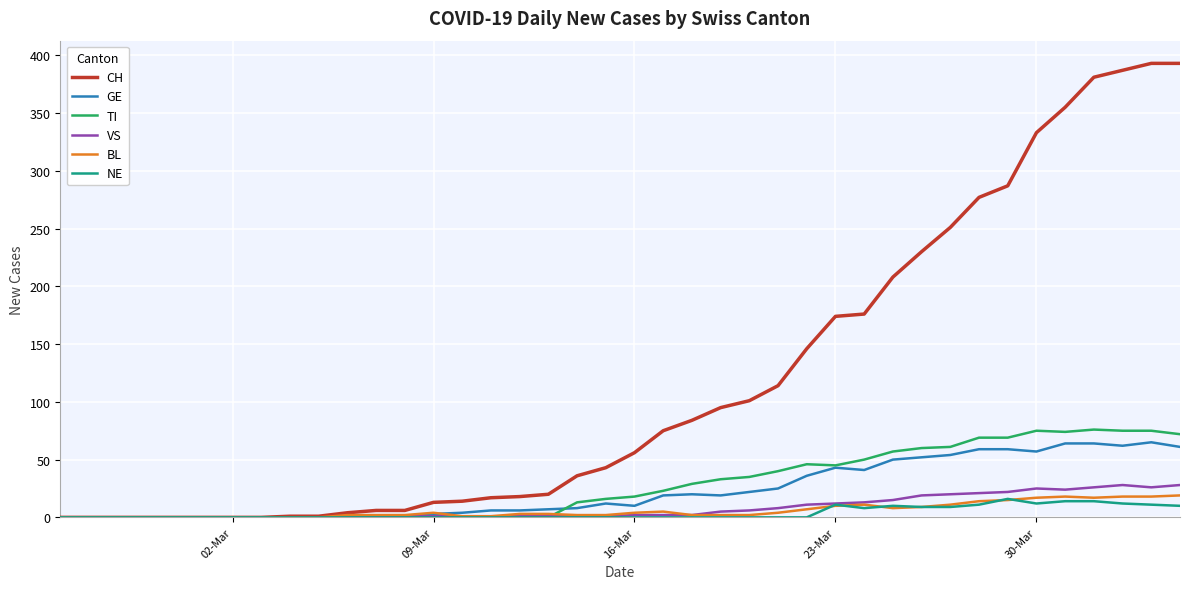

What is the maximum value shown in the chart?

393